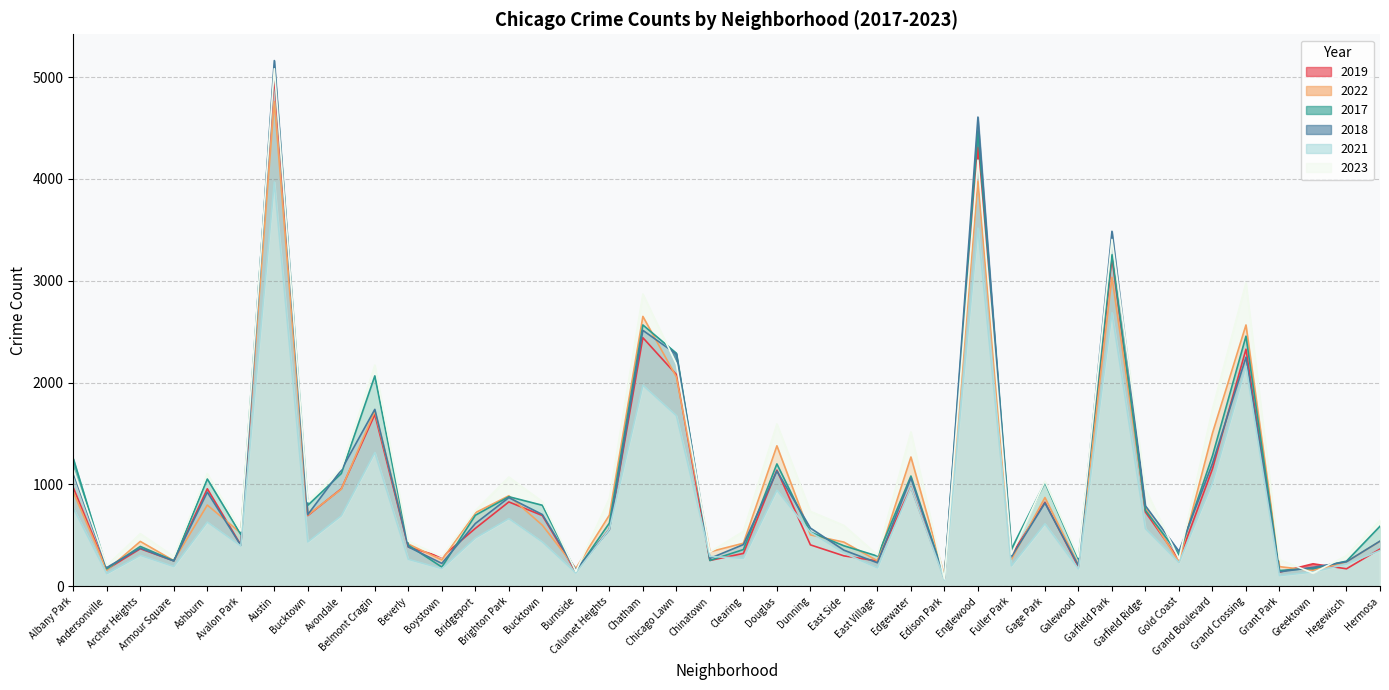

True or false: 2021 and 2022 intersect in this chart.

True